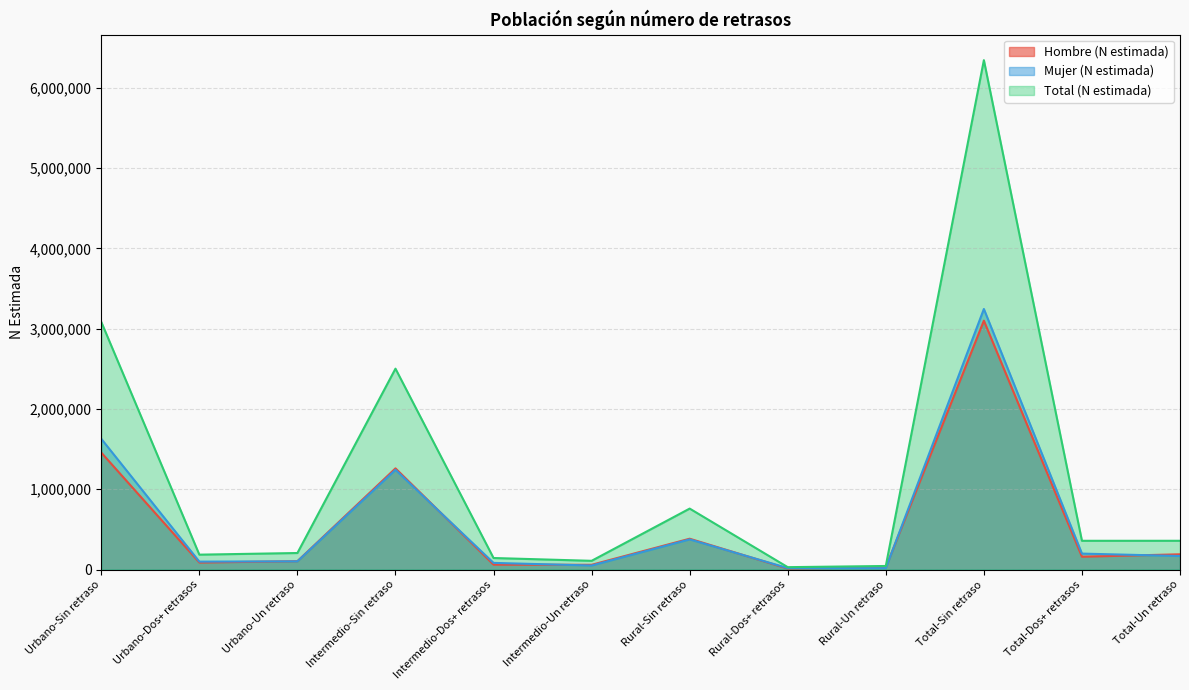

At Urbano-Sin retraso, list the series in order from largest to smallest.

Total (N estimada), Mujer (N estimada), Hombre (N estimada)